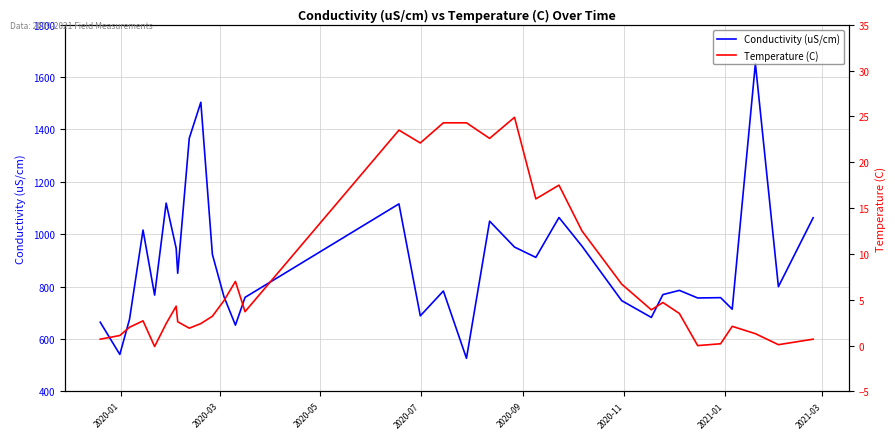

What is the maximum value for Conductivity (uS/cm)?

1652.0